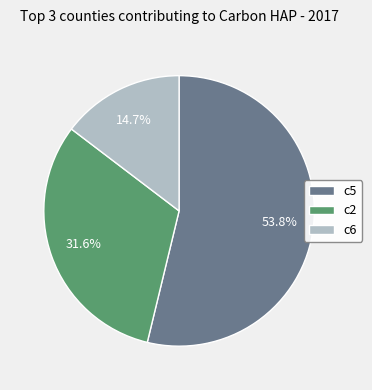

To the nearest percent, what is the average slice percentage?

33%